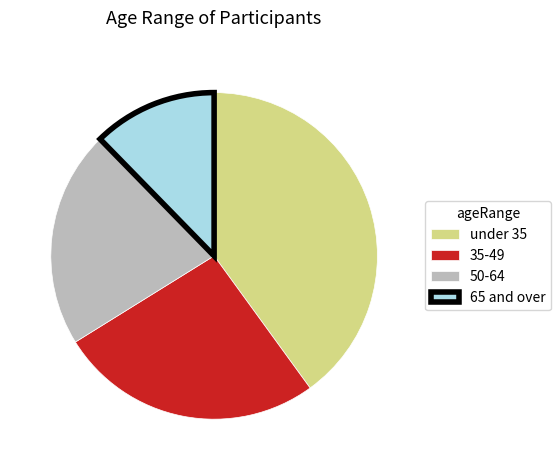

Between 35-49 and under 35, which is larger?

under 35